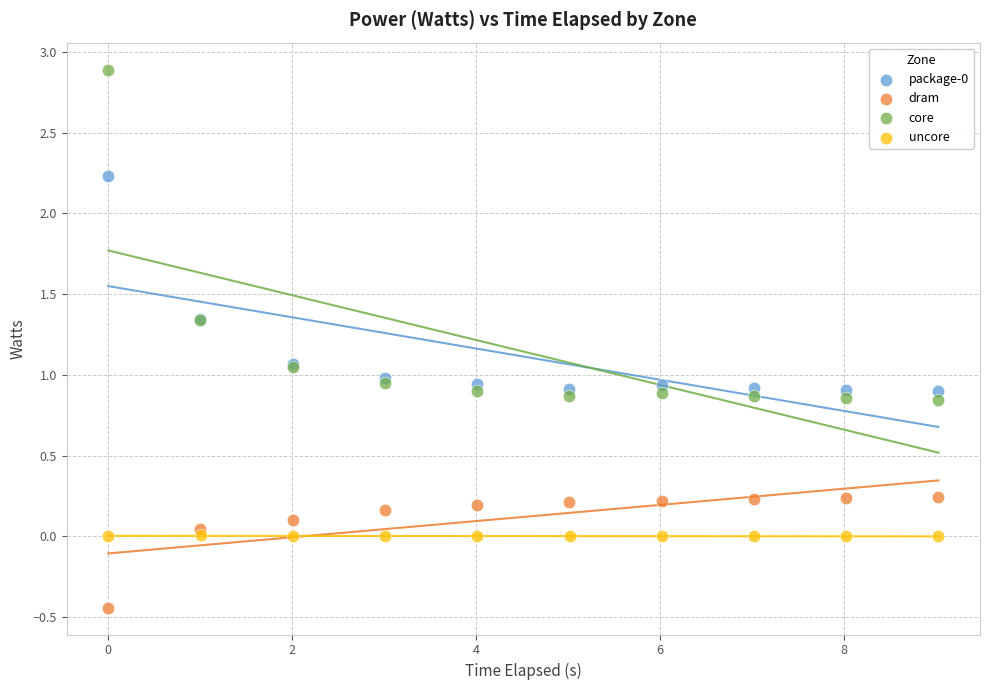

Which series has the widest spread of Y values?

core